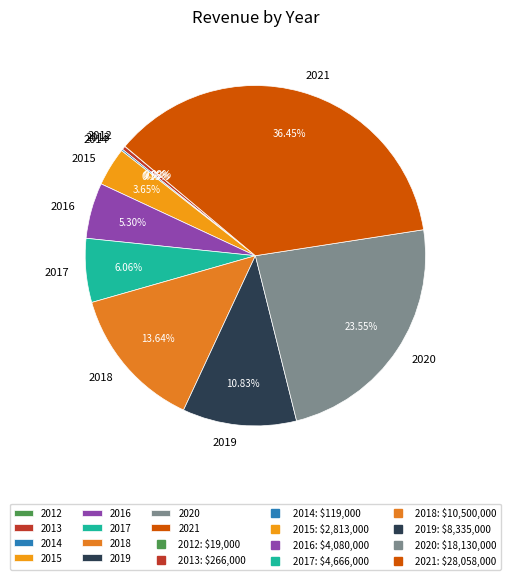

What percentage is NOT represented by 2017?

93.9%